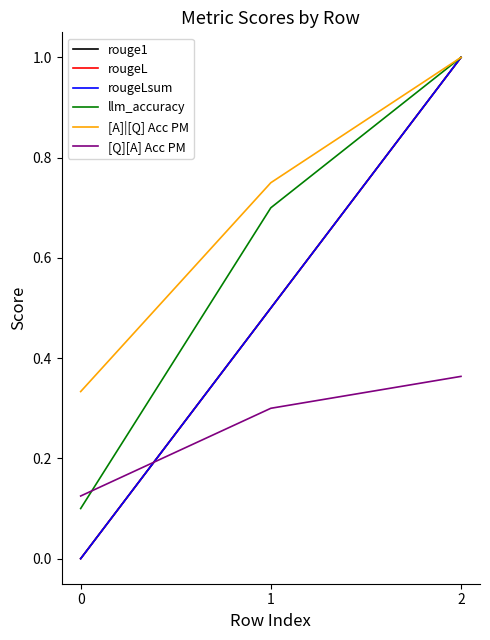

Reading right to left, extract all data points from this chart.

rouge1: 1.0	0.5	0.0
rougeL: 1.0	0.5	0.0
rougeLsum: 1.0	0.5	0.0
llm_accuracy: 1.0	0.7	0.1
[A]|[Q] Acc PM: 1.0	0.8	0.3
[Q][A] Acc PM: 0.4	0.3	0.1